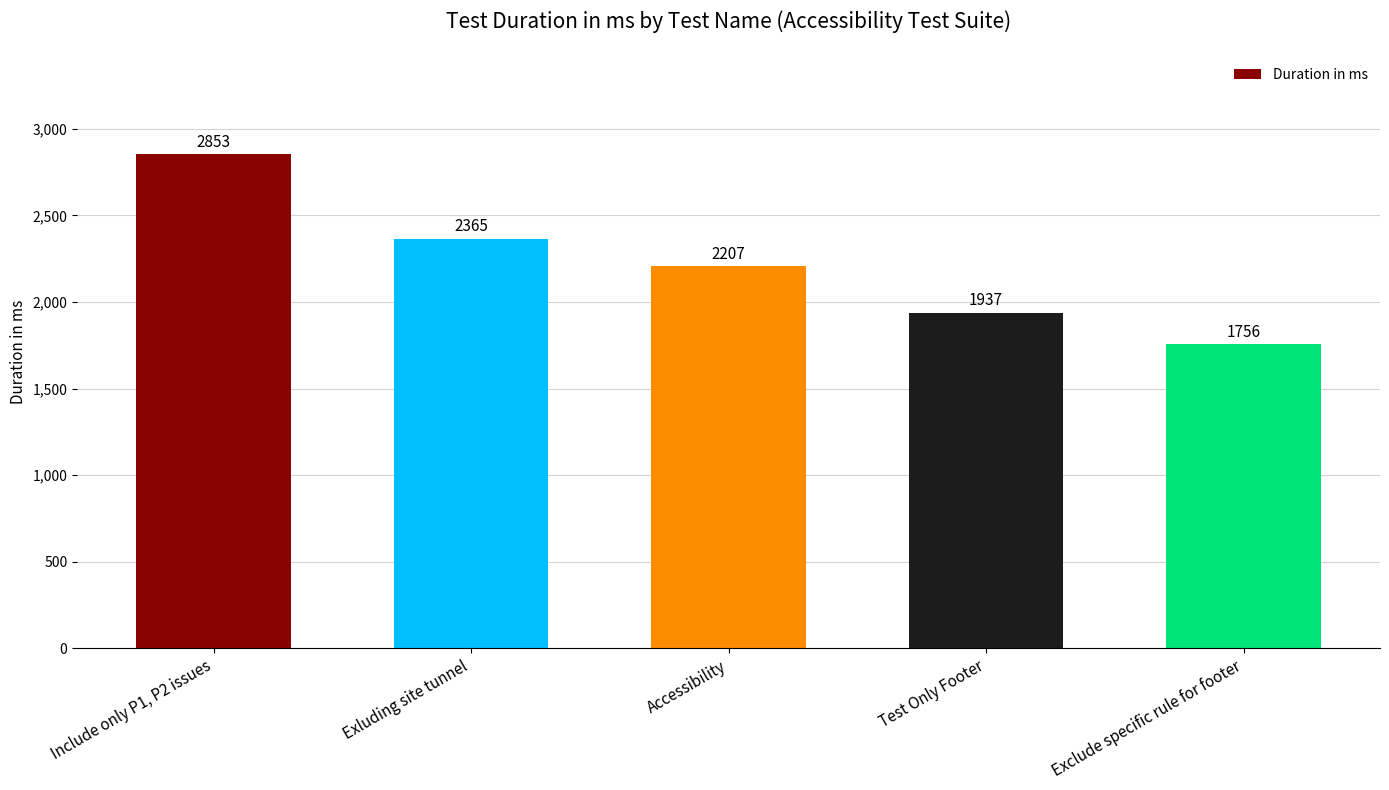

Rank the categories by value from highest to lowest.

Include only P1, P2 issues, Exluding site tunnel, Accessibility, Test Only Footer, Exclude specific rule for footer